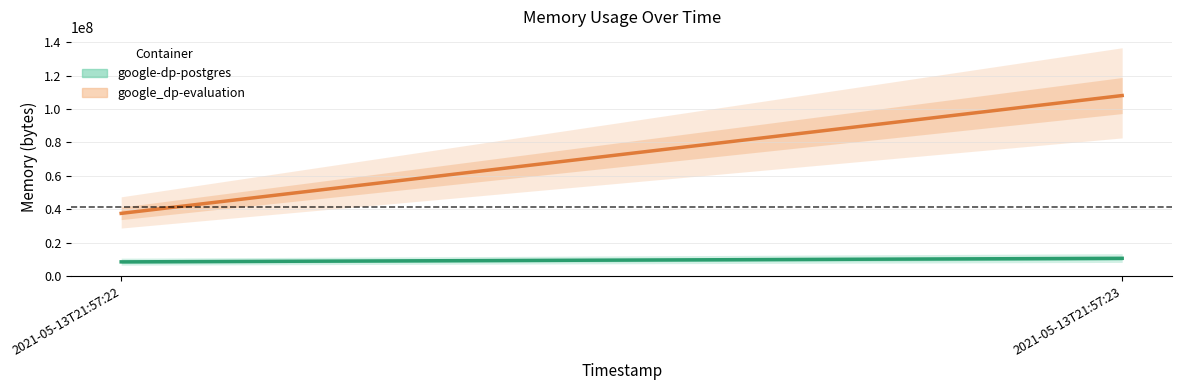

What is the minimum value for google-dp-postgres?

8388608